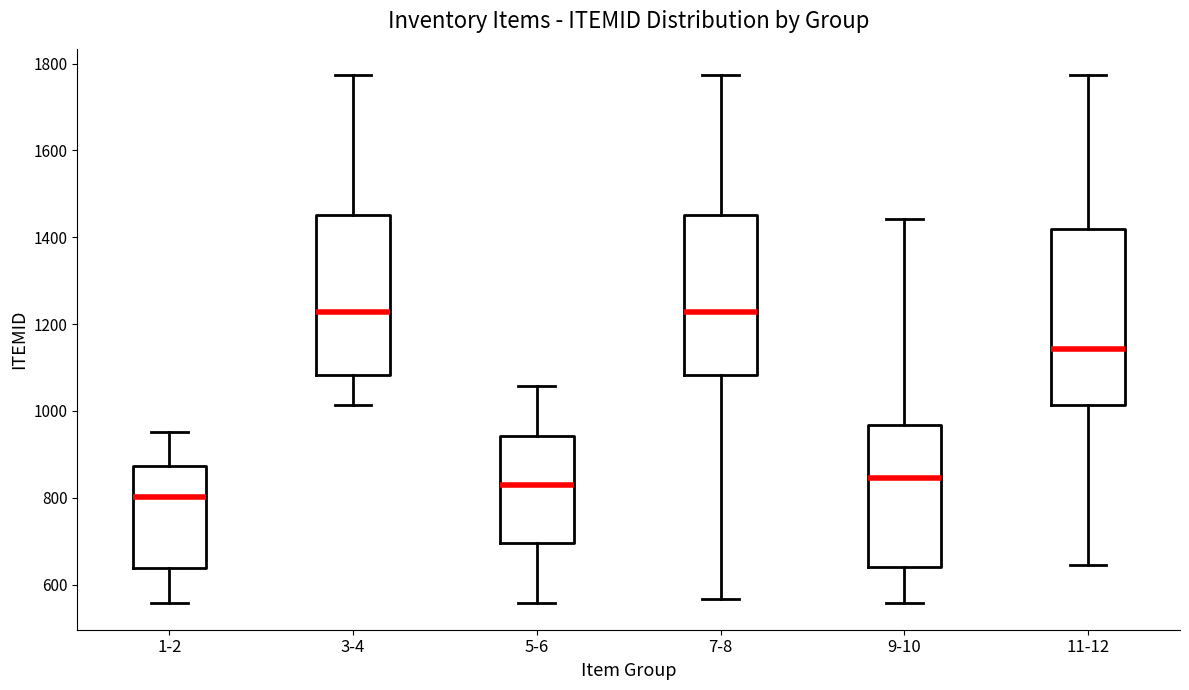

Which box is the tallest, from its lower edge to its upper edge?

11-12